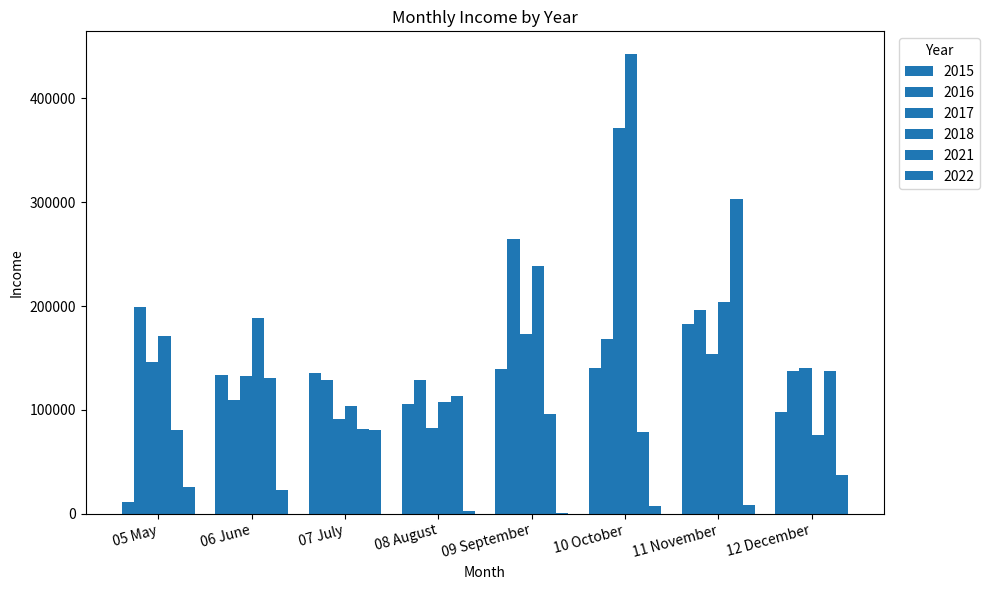

Where is 2021 nearest to the value 191154?

12 December